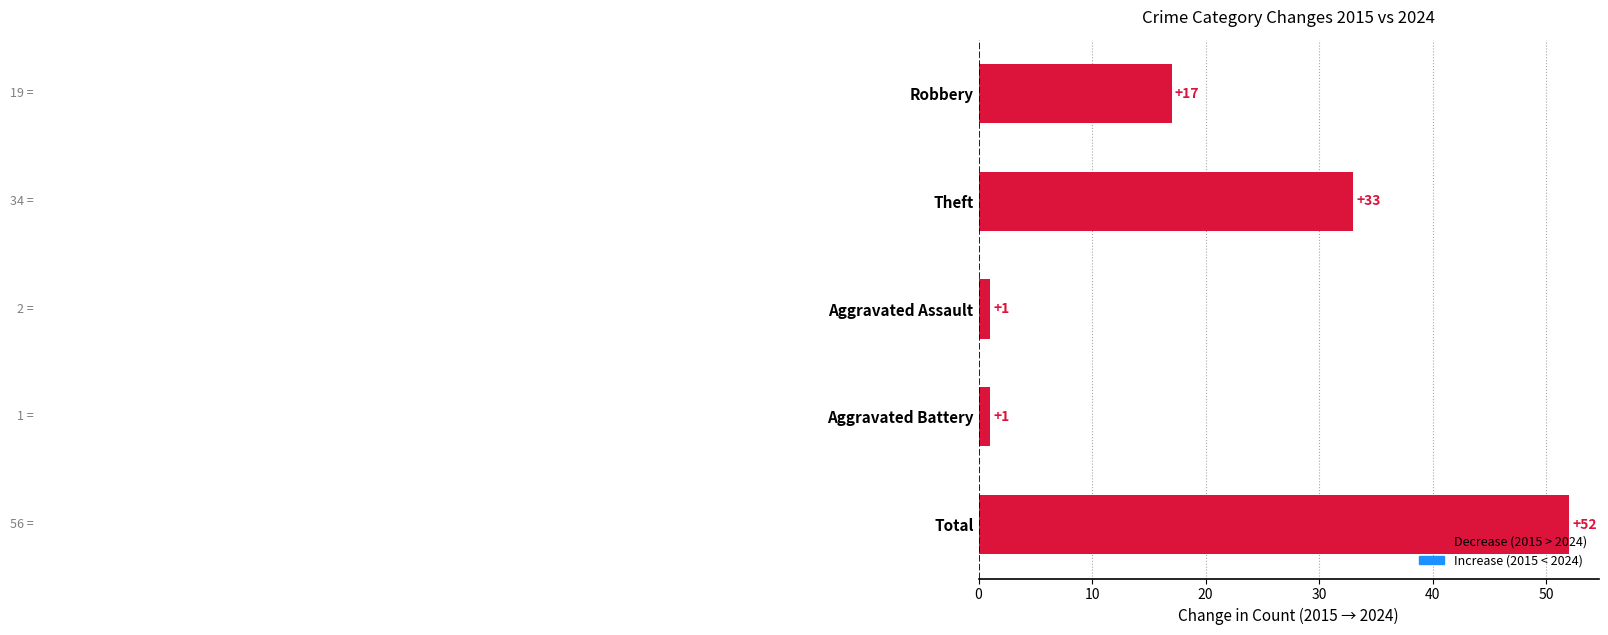

What is the sum of the values at Theft and Robbery?

50